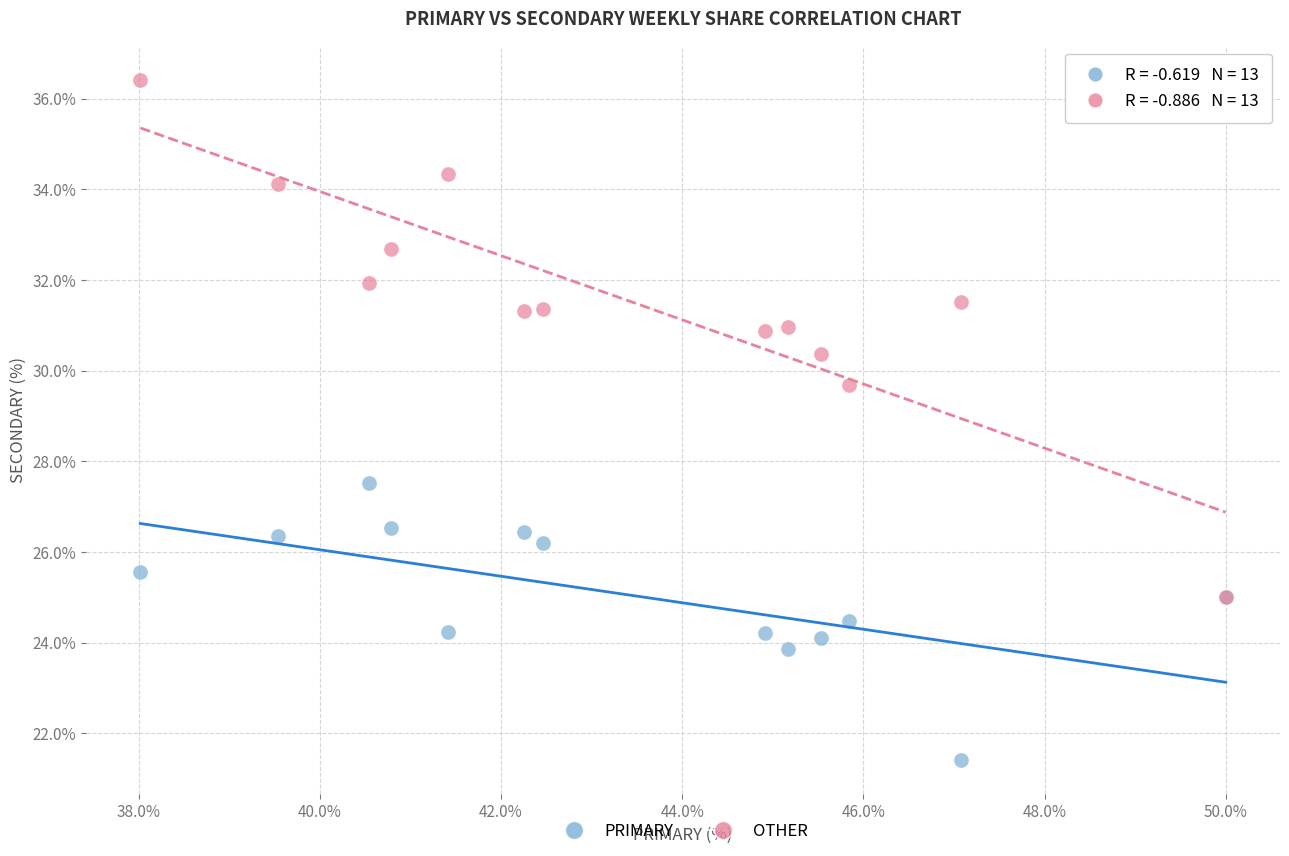

Across all series, what Y value is closest to 28?

27.5